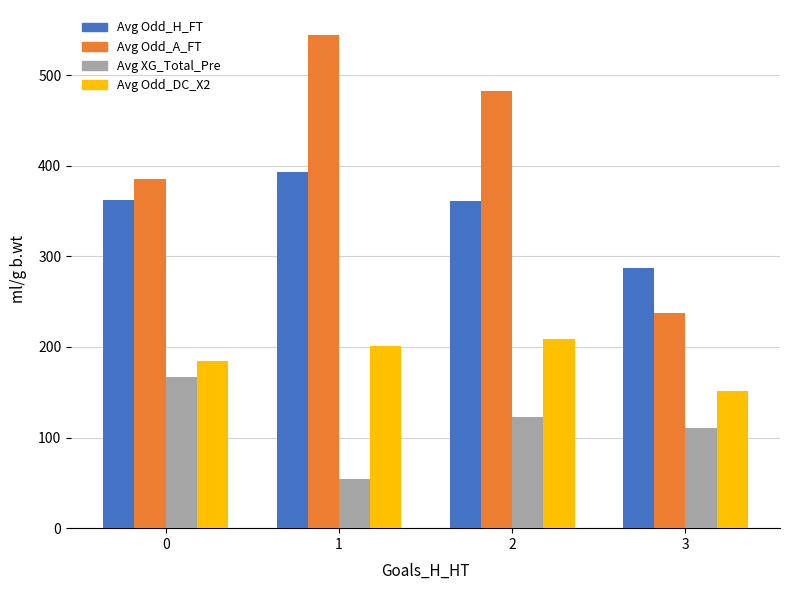

What is the spread (max minus min) of values at 0?

219.0